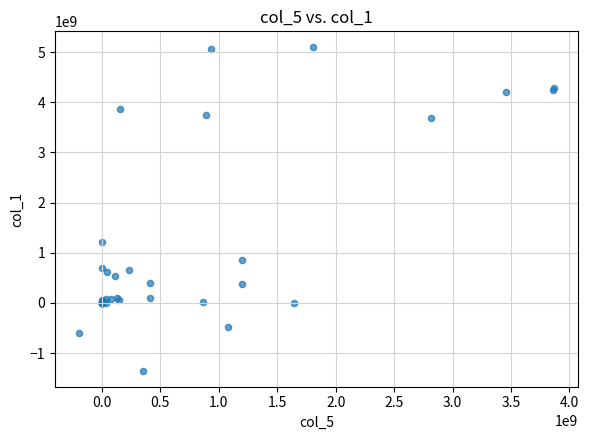

What Y value in the scatter plot is closest to 1872267533?

1219389700.0